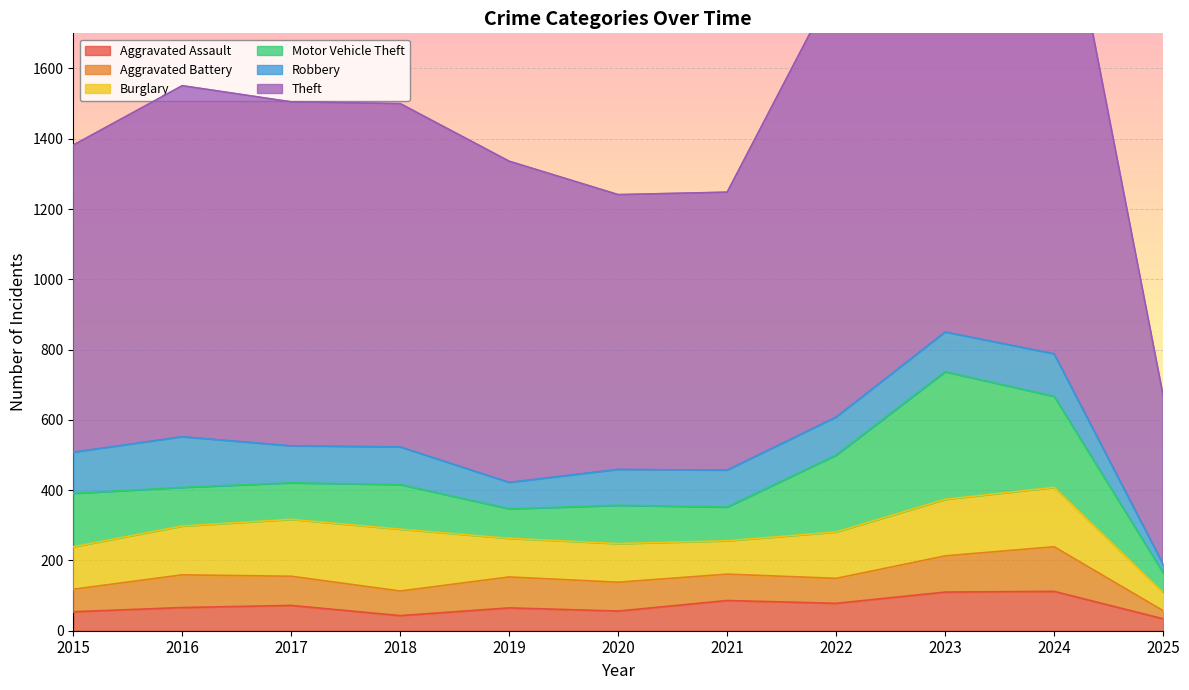

Rank the series by their maximum value, from lowest to highest.

Aggravated Assault, Aggravated Battery, Robbery, Burglary, Motor Vehicle Theft, Theft